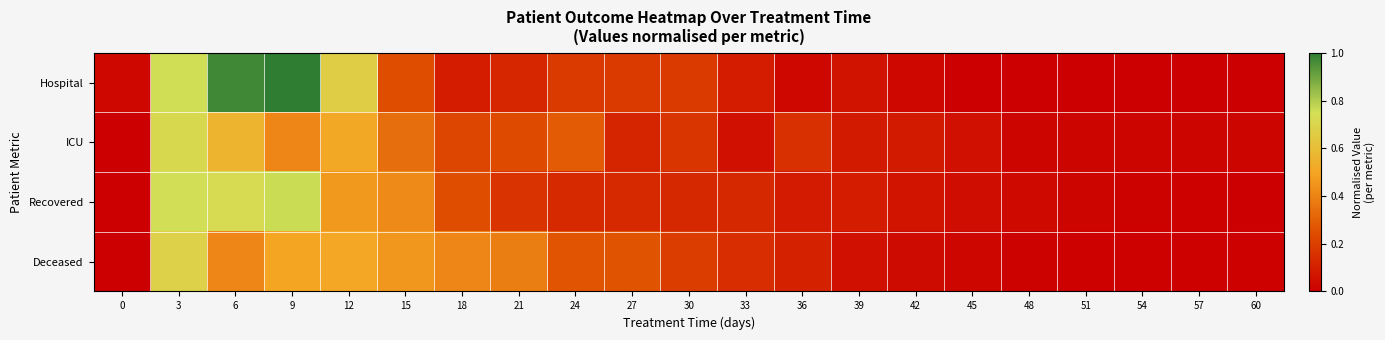

Which has a higher value, 6 or 27?

6